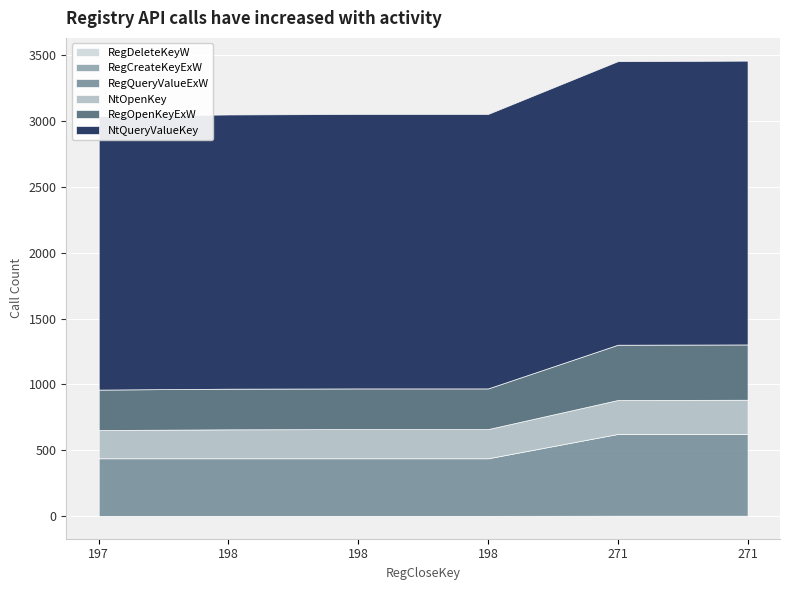

How many lines are shown in the chart?

6